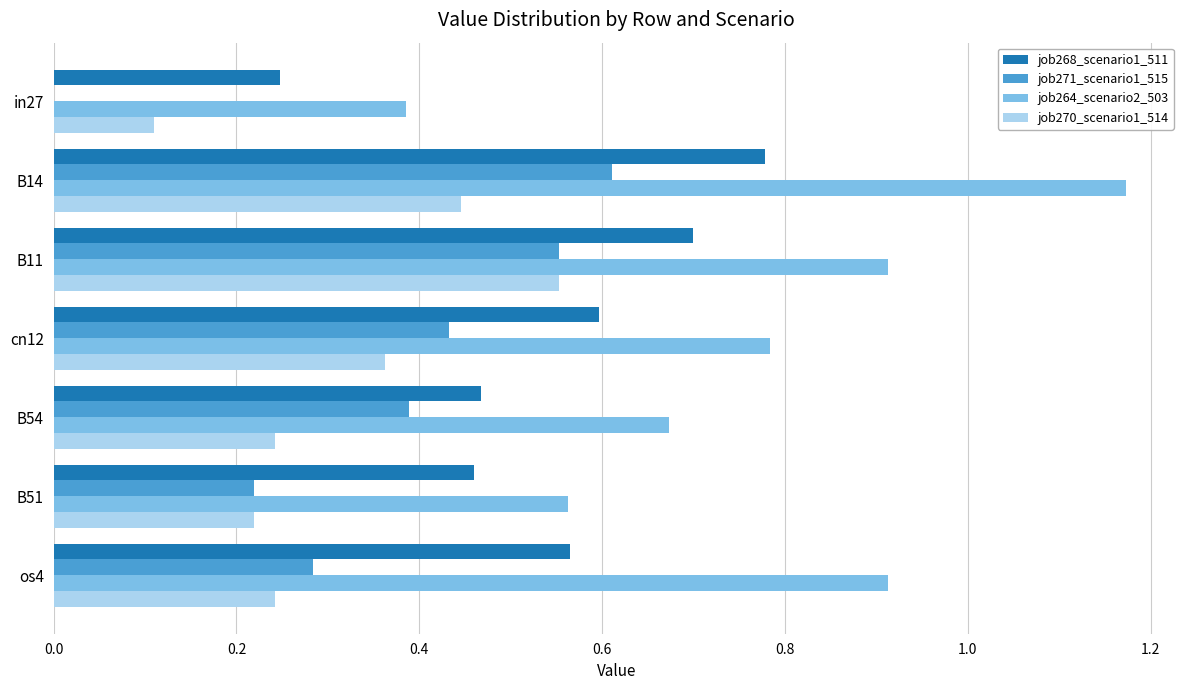

At which category is the sum across all series the highest?

B14